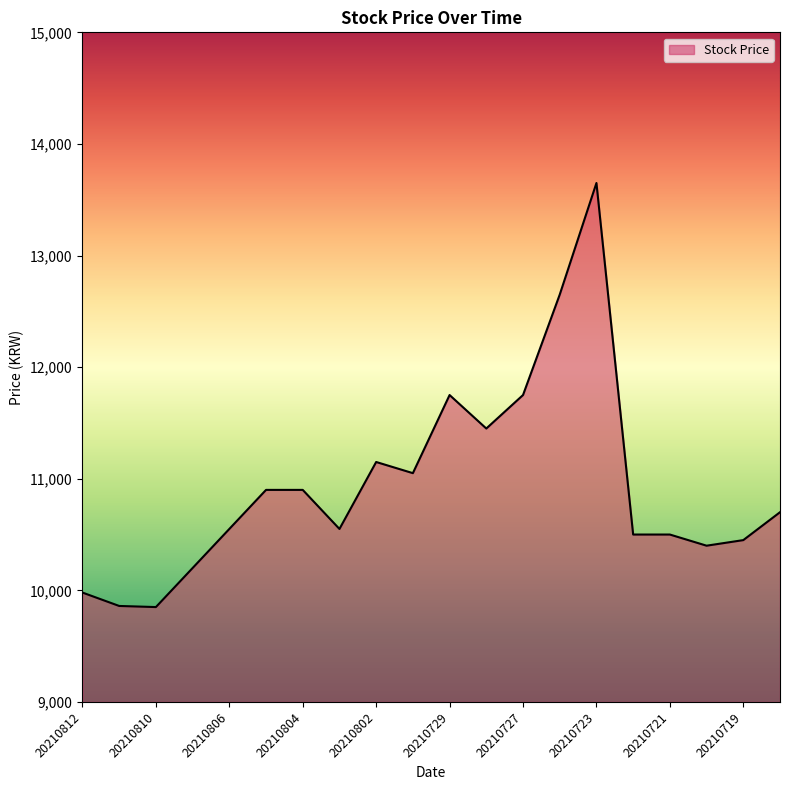

How many distinct data groups are displayed?

1